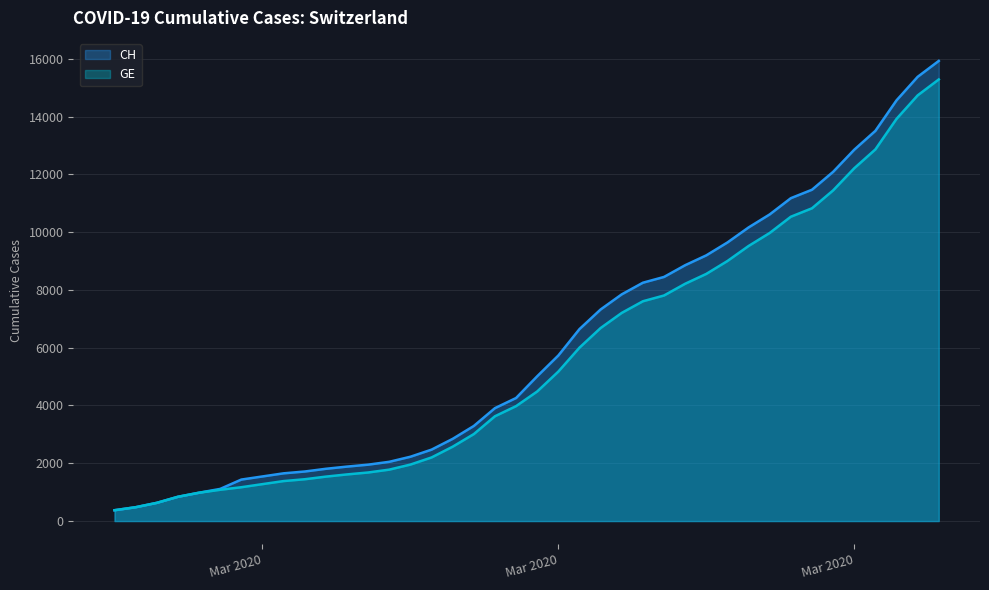

What are all the series names shown in the legend?

CH, GE